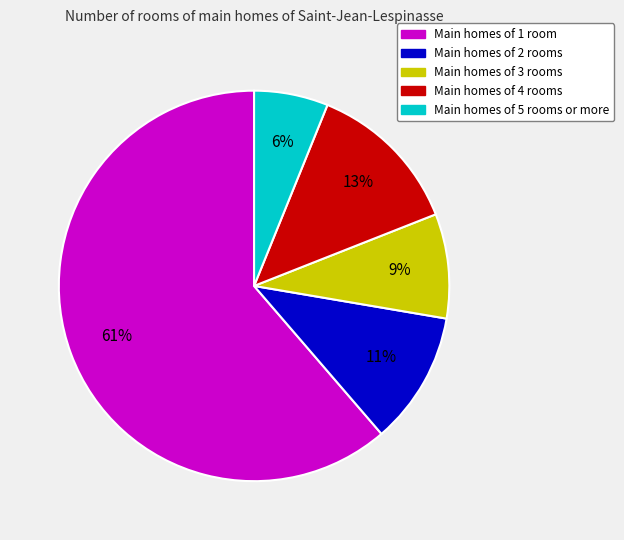

To the nearest percent, what percentage of the pie is Main homes of 2 rooms?

11%